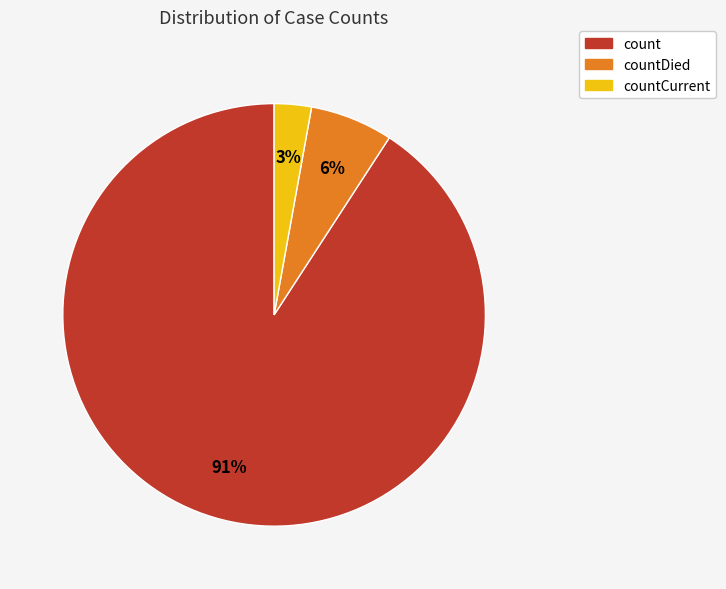

What is the largest slice in the pie chart?

count